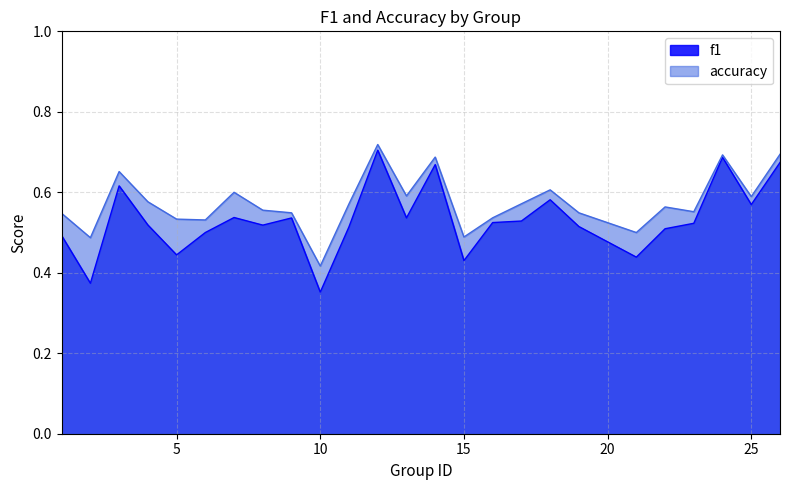

What is the average value of the accuracy series?

0.6